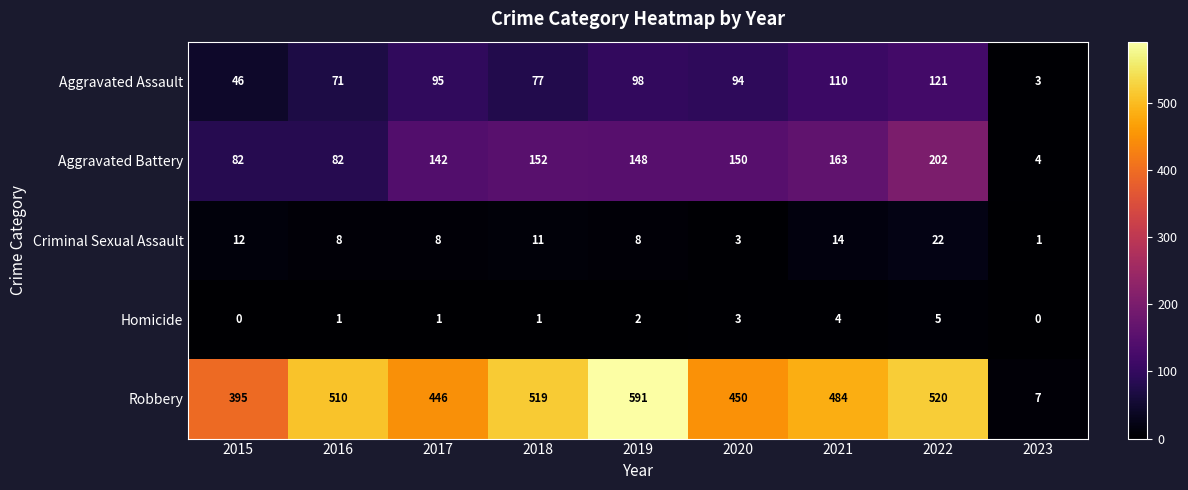

Which label corresponds to the largest value in the chart?

2019